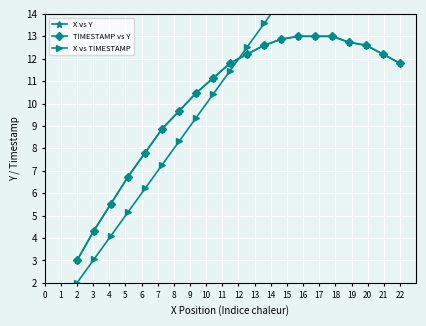

True or false: X vs TIMESTAMP and TIMESTAMP vs Y cross at least once.

True